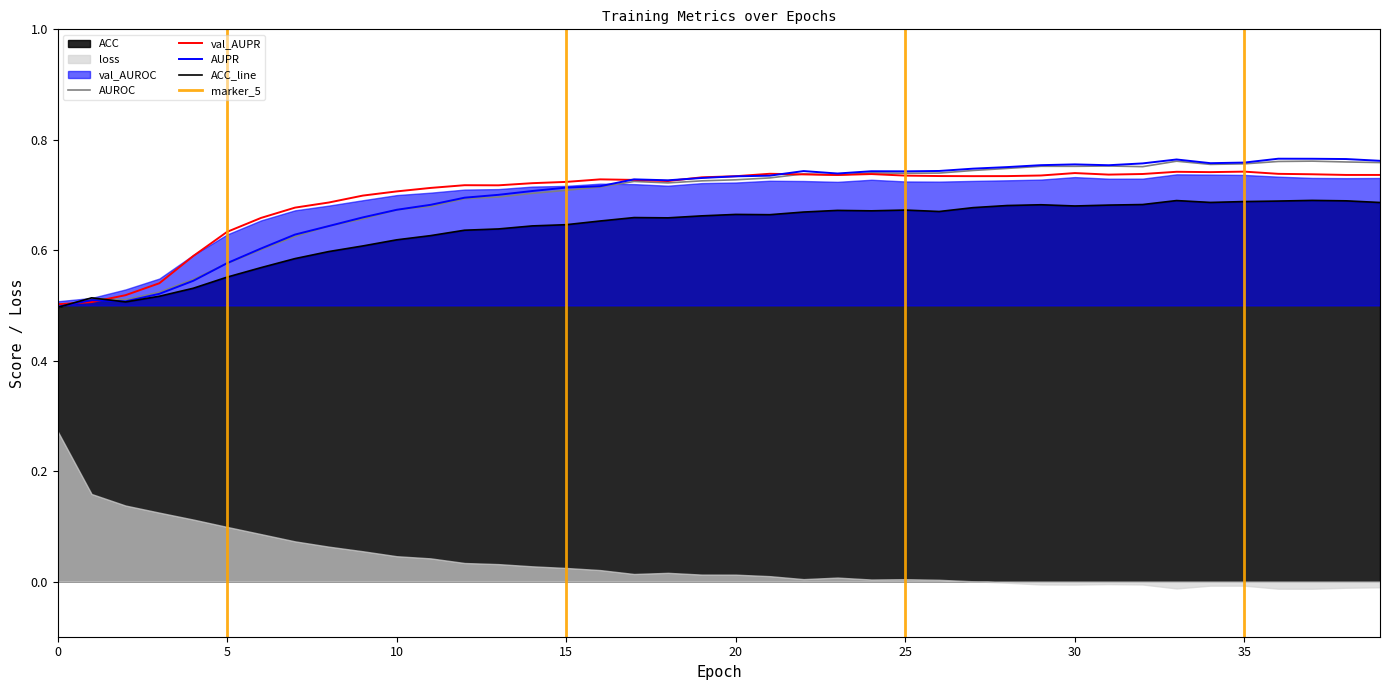

Is the value of AUPR at 20 greater than the value of AUROC at 33?

No